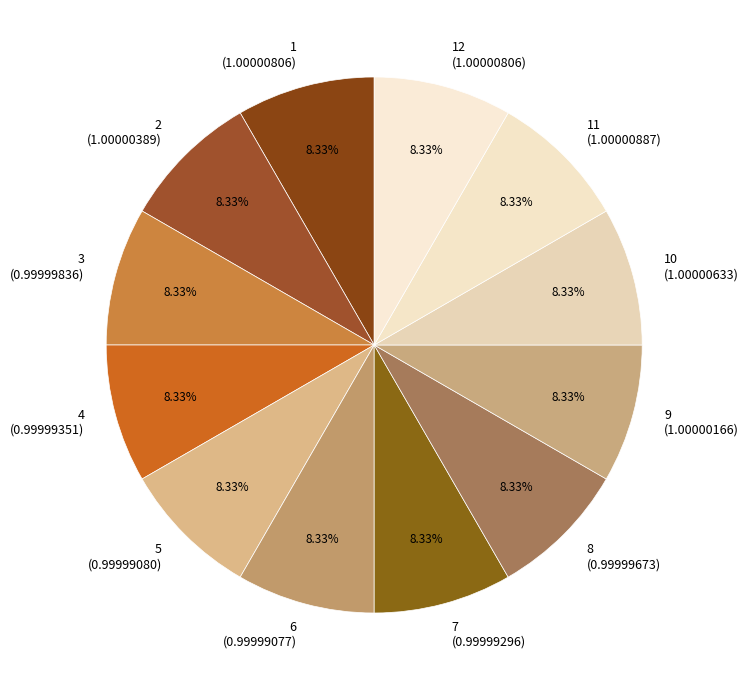

Is 8 (0.99999673) the majority of the pie?

No